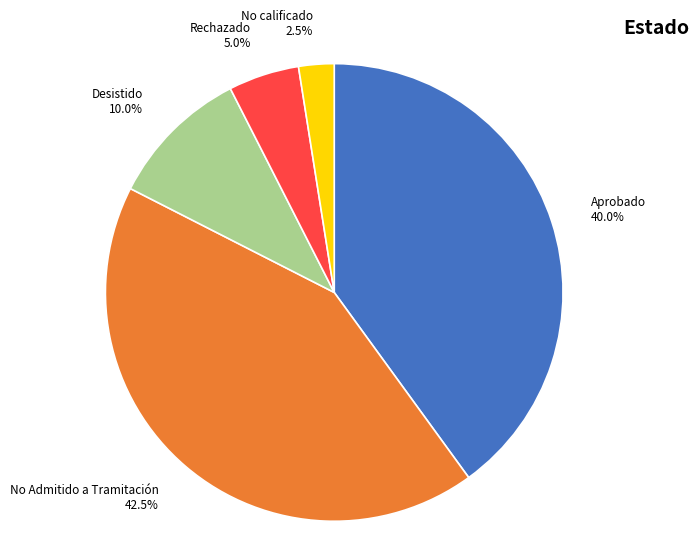

Count the number of slices in the pie.

5